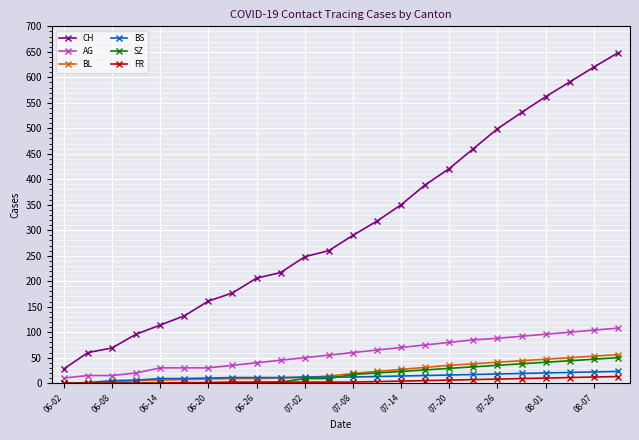

What are all the series names shown in the legend?

CH, AG, BL, BS, SZ, FR